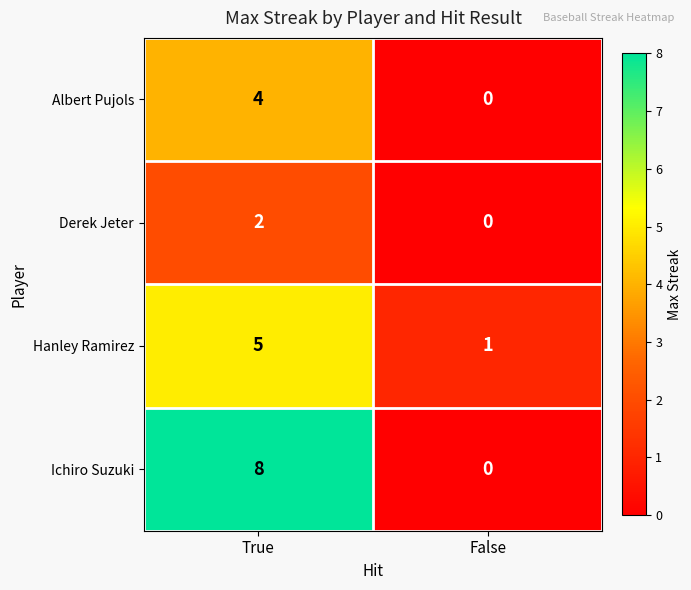

Rank the series by their average value, from highest to lowest.

Ichiro Suzuki, Hanley Ramirez, Albert Pujols, Derek Jeter